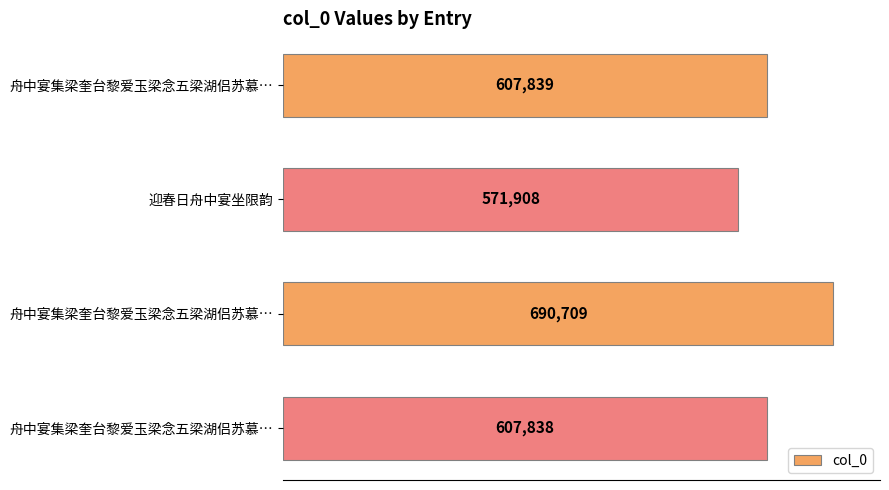

Are the bars grouped side by side (vs. stacked)?

No